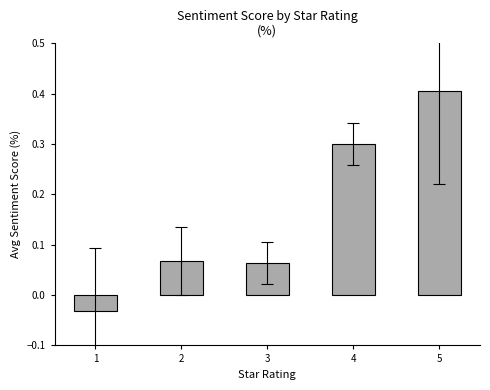

How many data points are above 0?

4